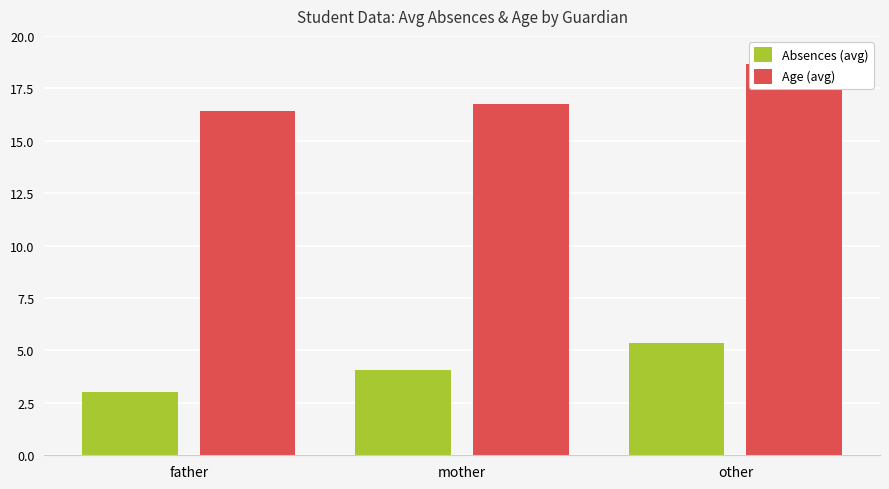

How many distinct data groups are displayed?

2